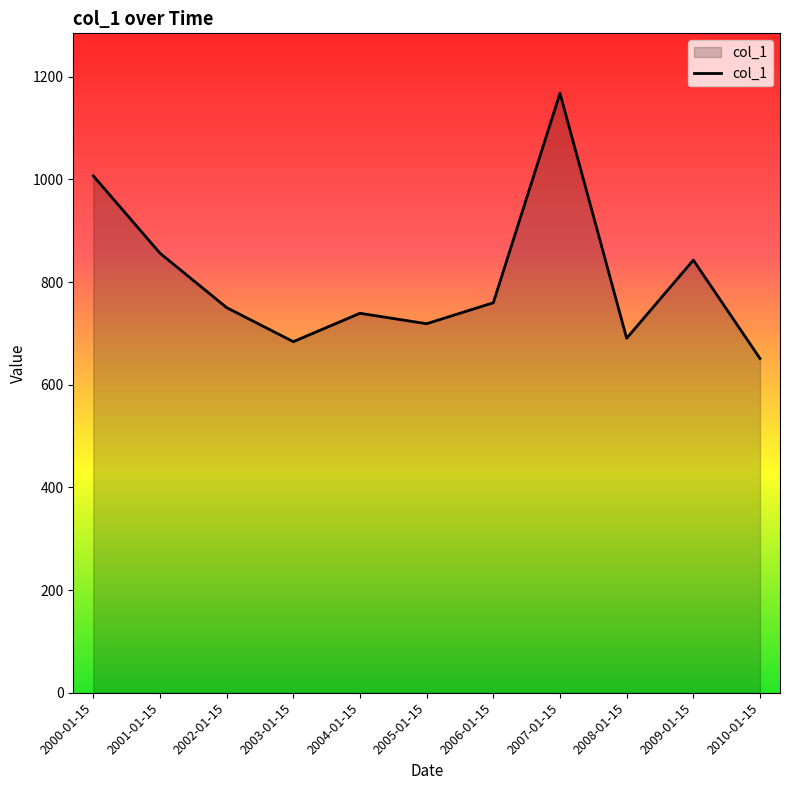

True or false: the data shows 759.7 at 2006-01-15.

True